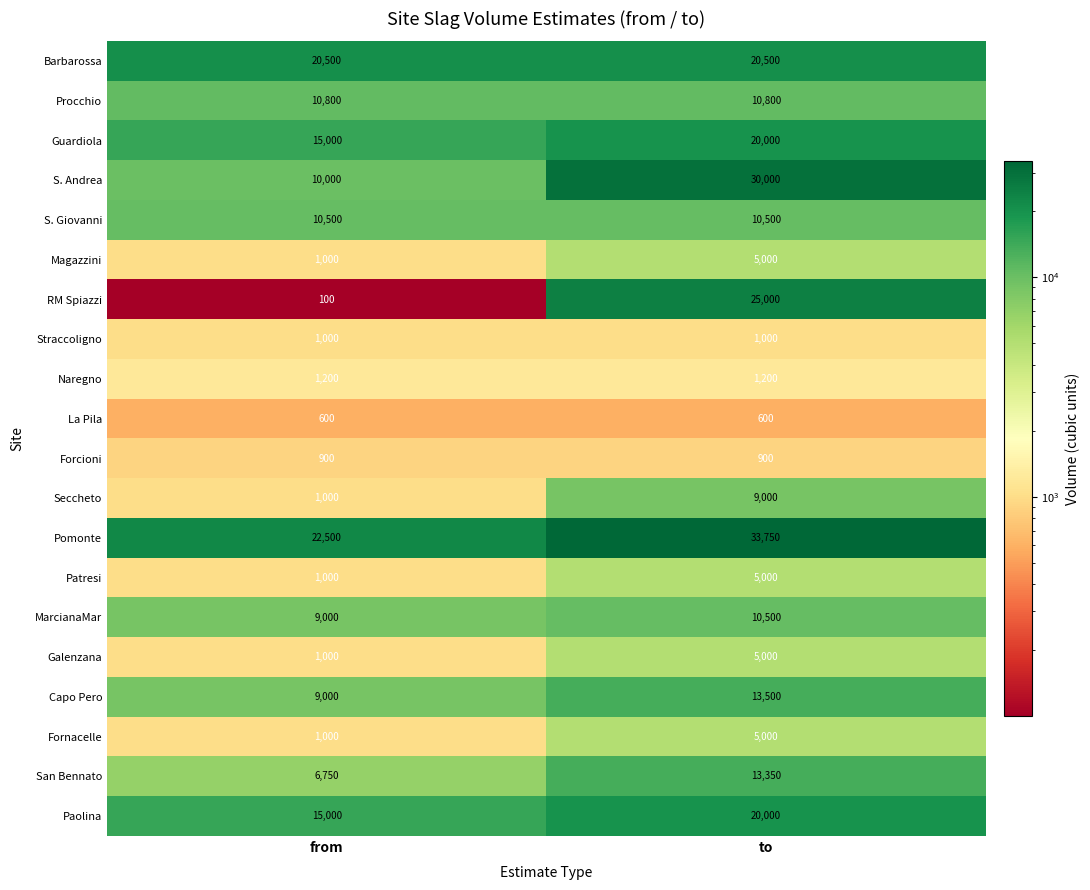

True or false: Patresi has a value of 1793 at from.

False